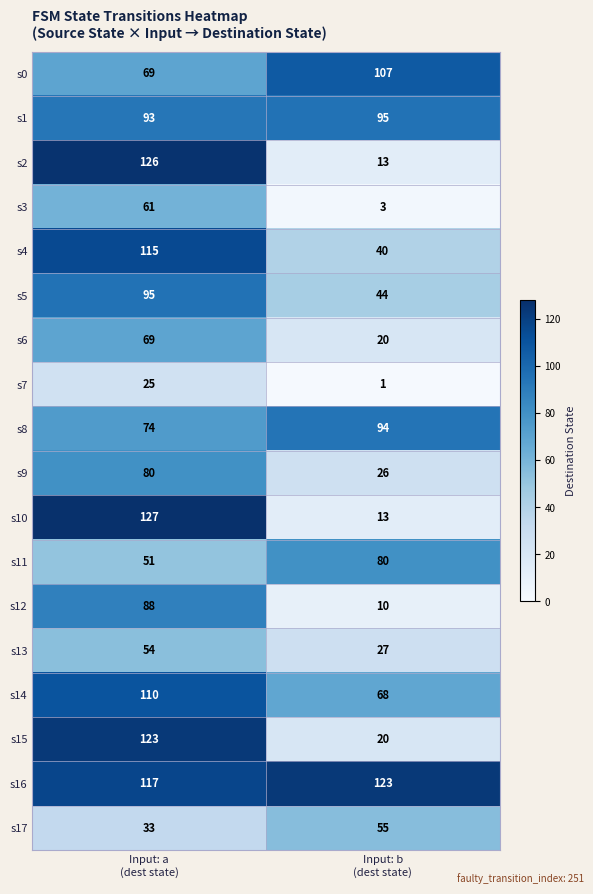

What is the sum of all s5 values?

139